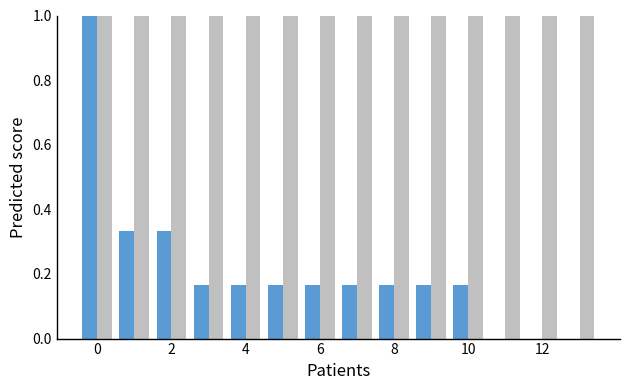

What is the maximum value shown in the chart?

1.0